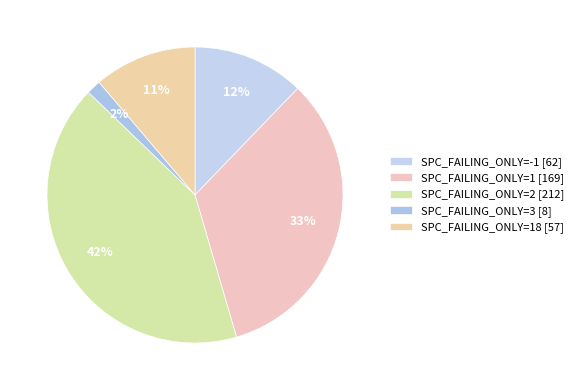

How many slices are in this pie chart?

5